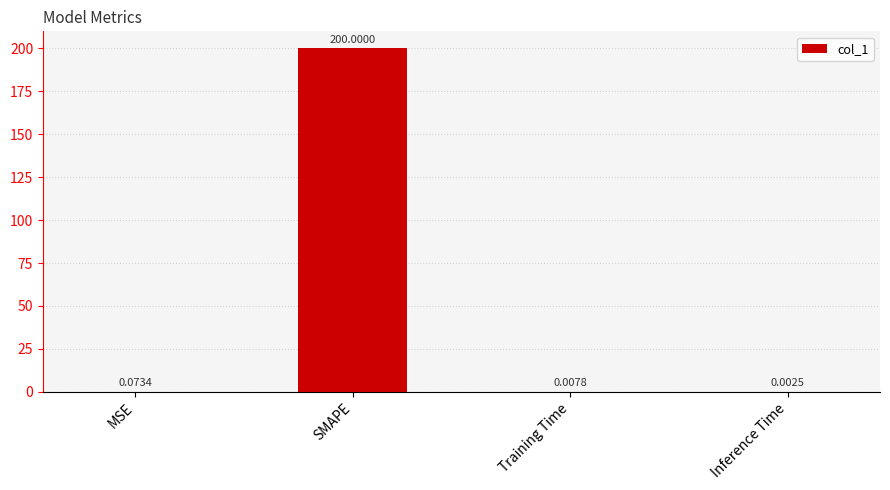

What is the sum of the values at SMAPE and MSE?

200.1